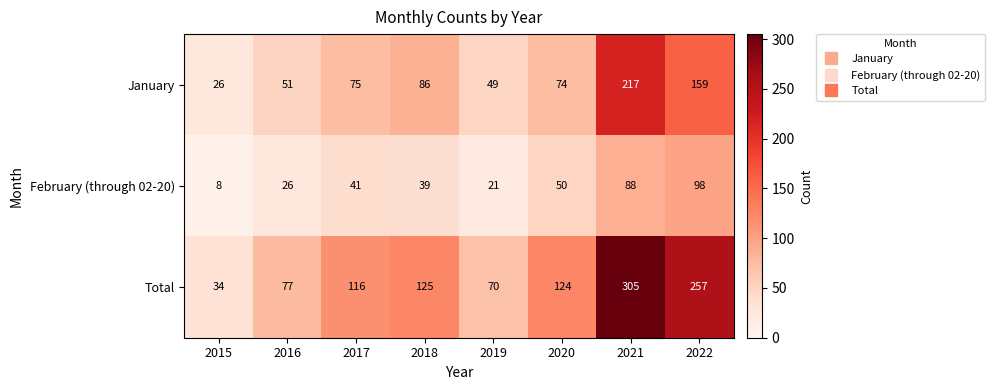

What is the total value across all series at 2018?

250